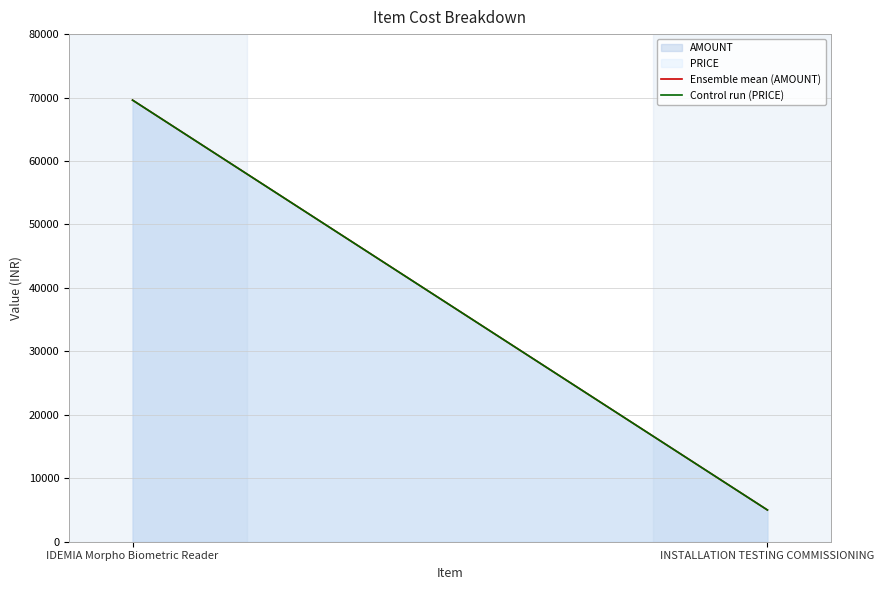

What is the difference between the Ensemble mean (AMOUNT) values at IDEMIA Morpho Biometric Reader and INSTALLATION TESTING COMMISSIONING?

64600